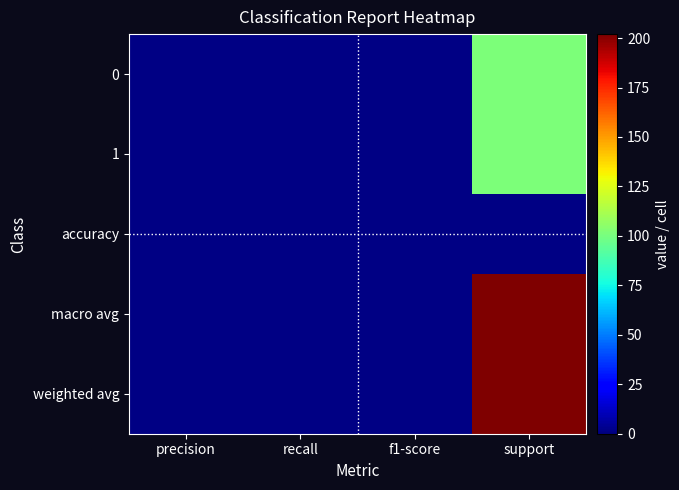

At which category does the chart reach its peak across all series?

support